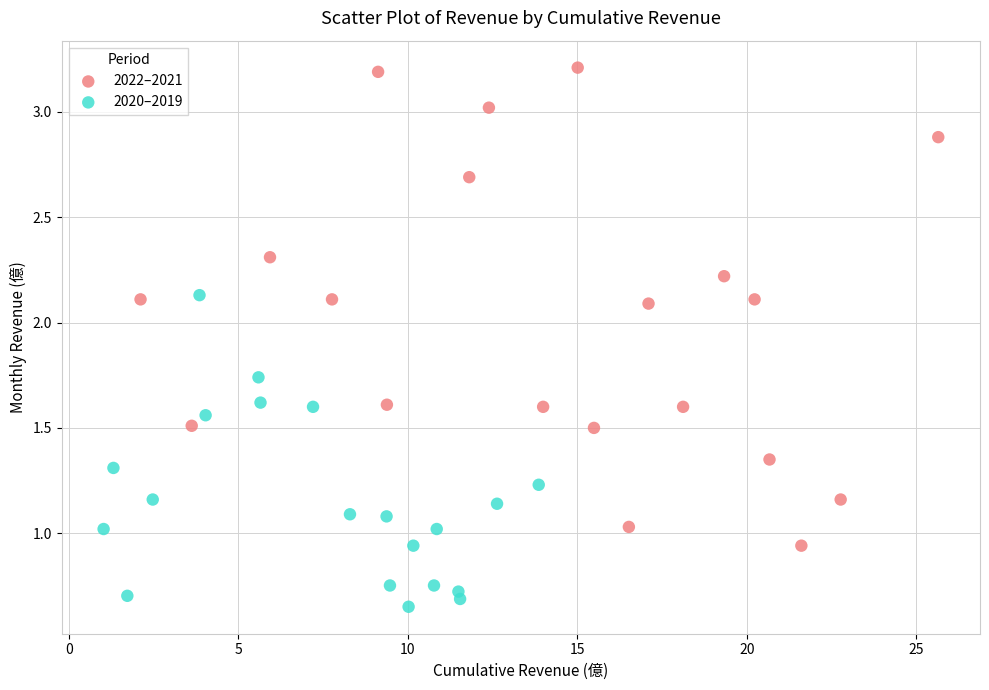

Which series reaches the minimum Y coordinate?

2020–2019